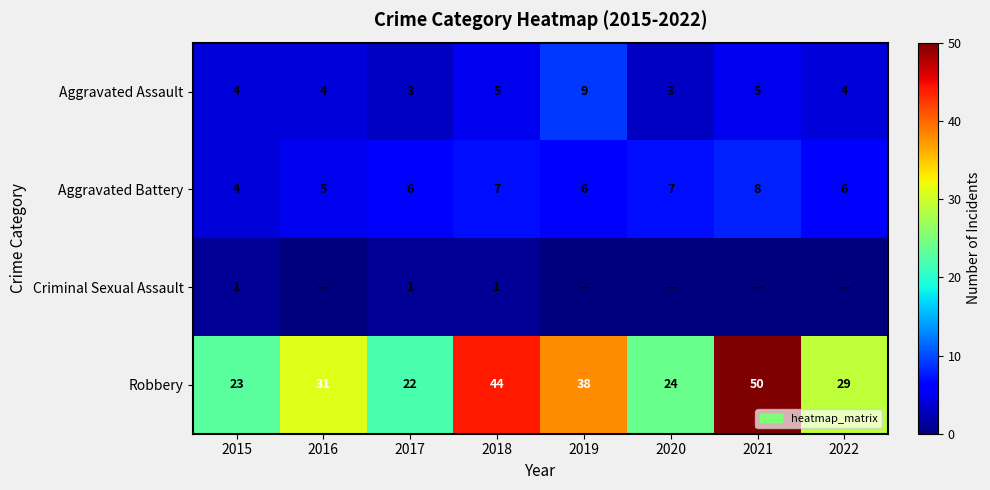

Between 2017 and 2018, which series saw the biggest shift?

Robbery